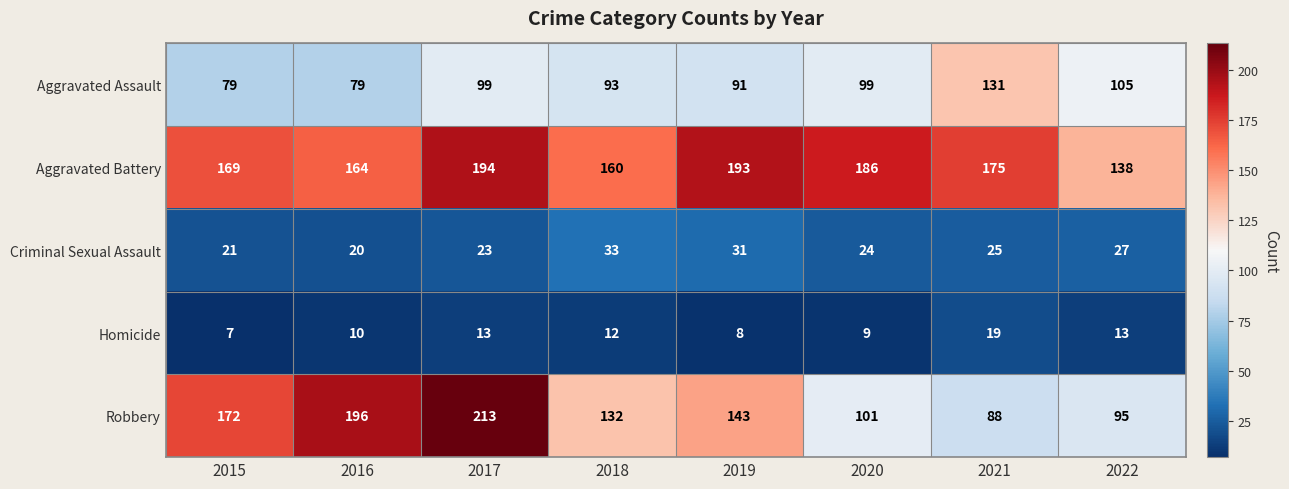

What is the total value across all series at 2021?

438